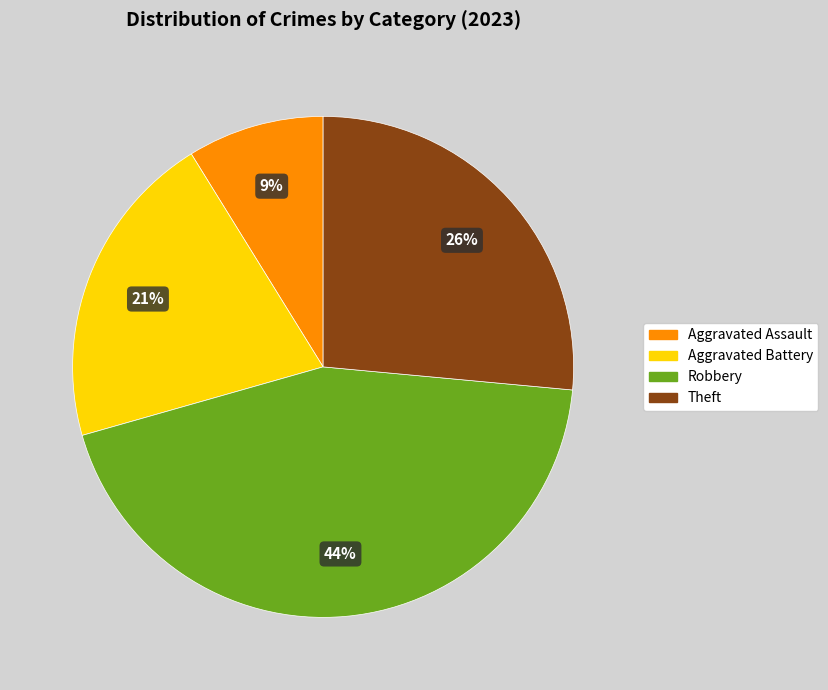

To the nearest percent, what percentage of the pie is Aggravated Assault?

9%